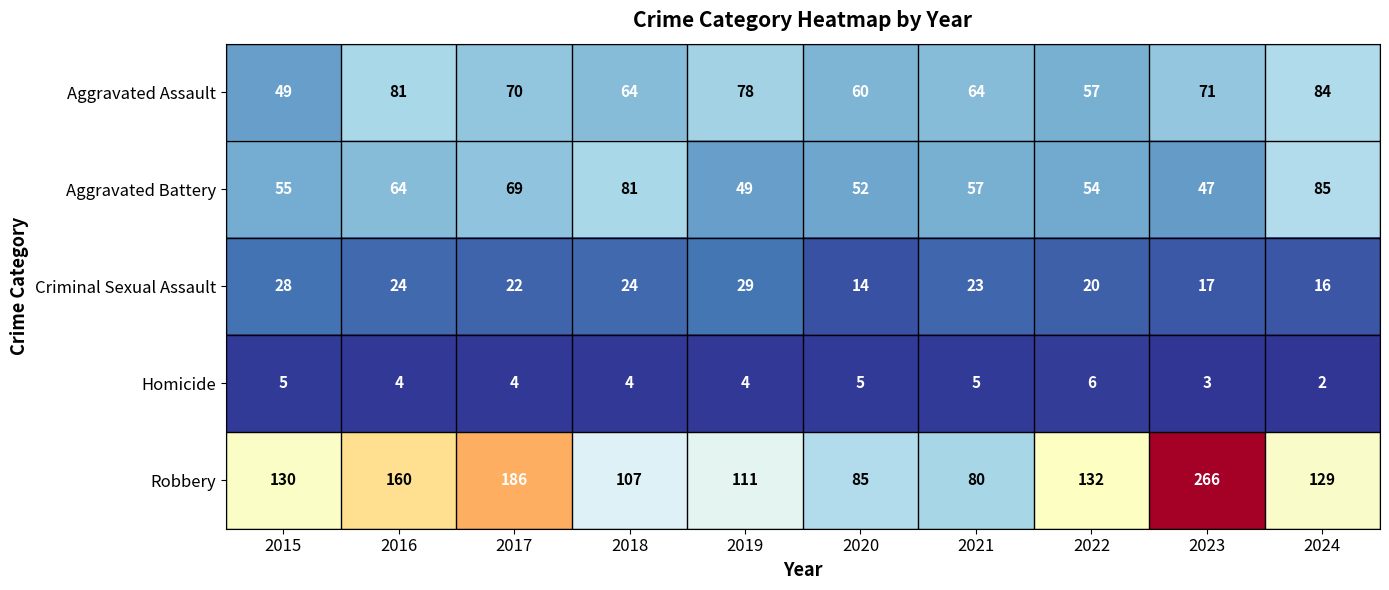

What is the average value of the Homicide series?

4